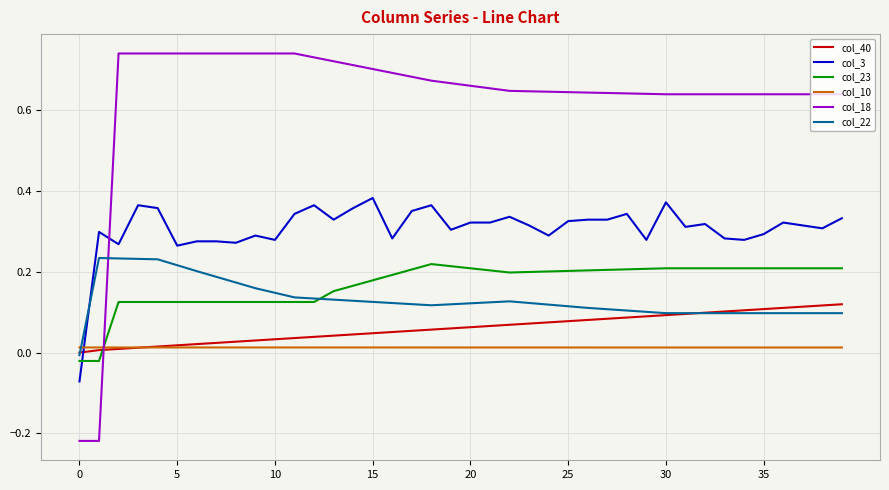

Which series has the largest total across all categories?

col_18